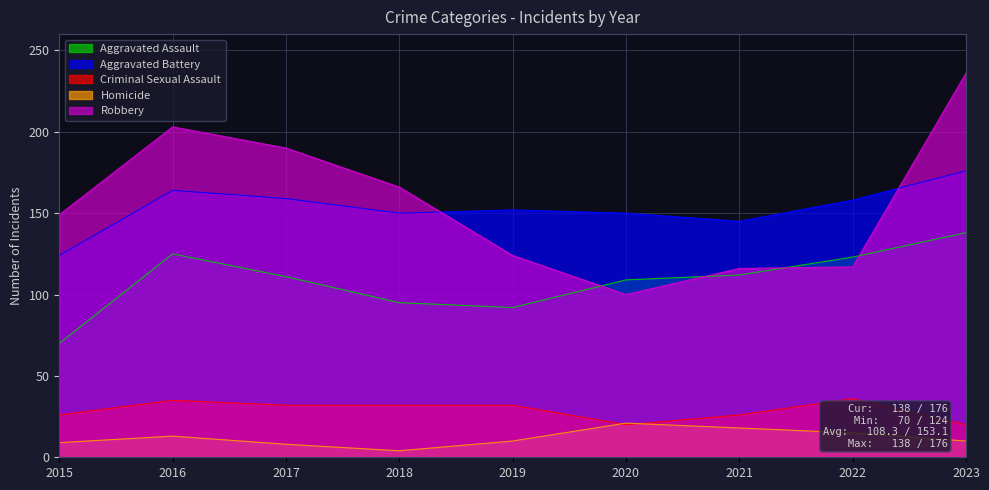

Where is Robbery nearest to the value 168?

2018